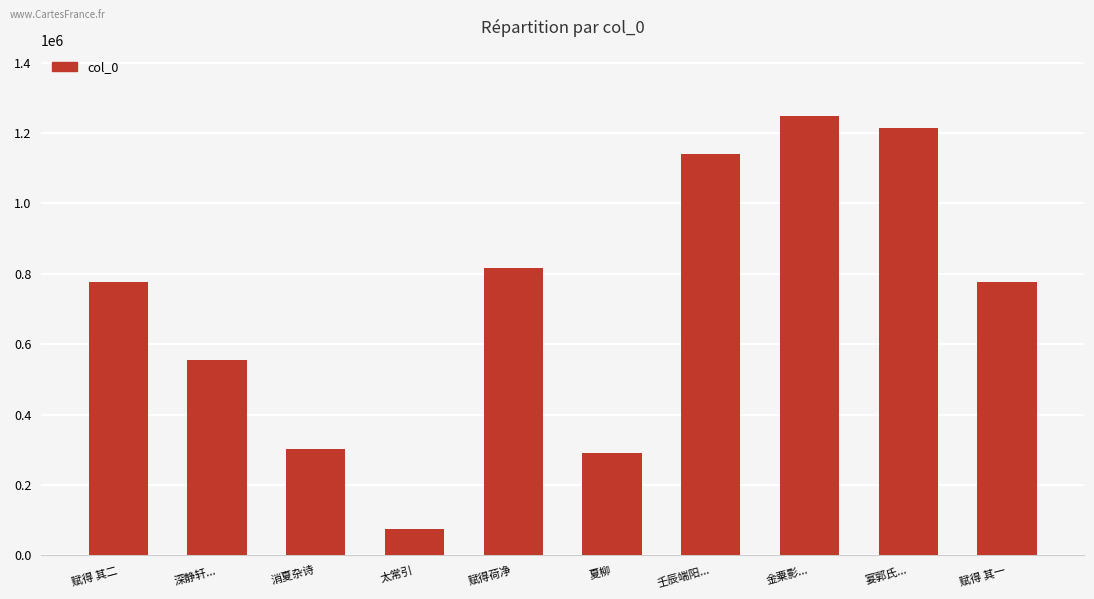

What is the value of the 7th bar from the left?

1138946